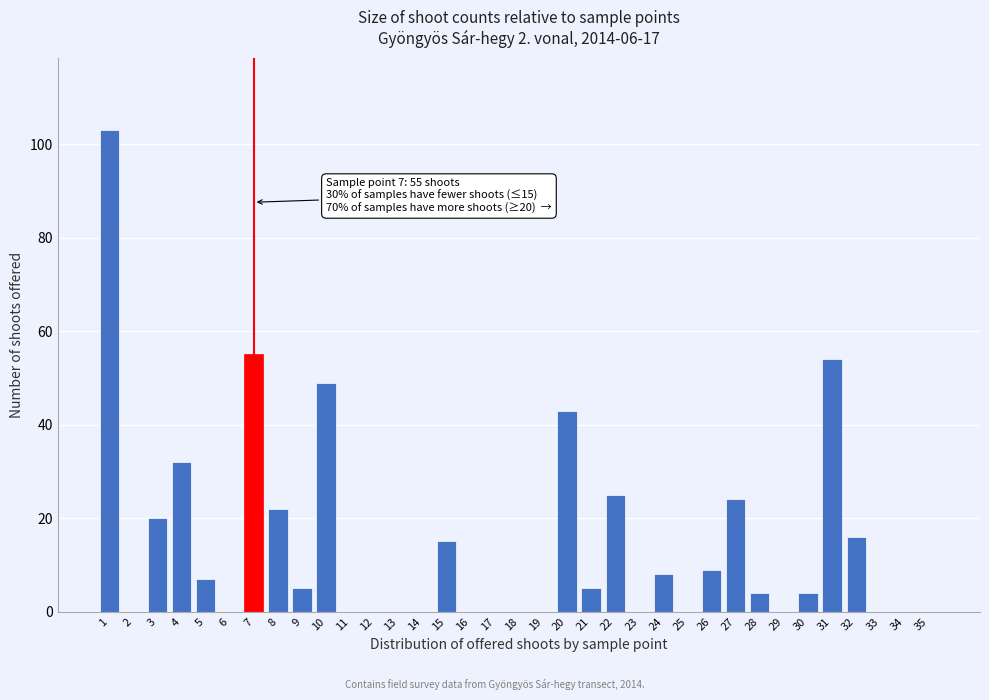

What is the sum of all values?

500